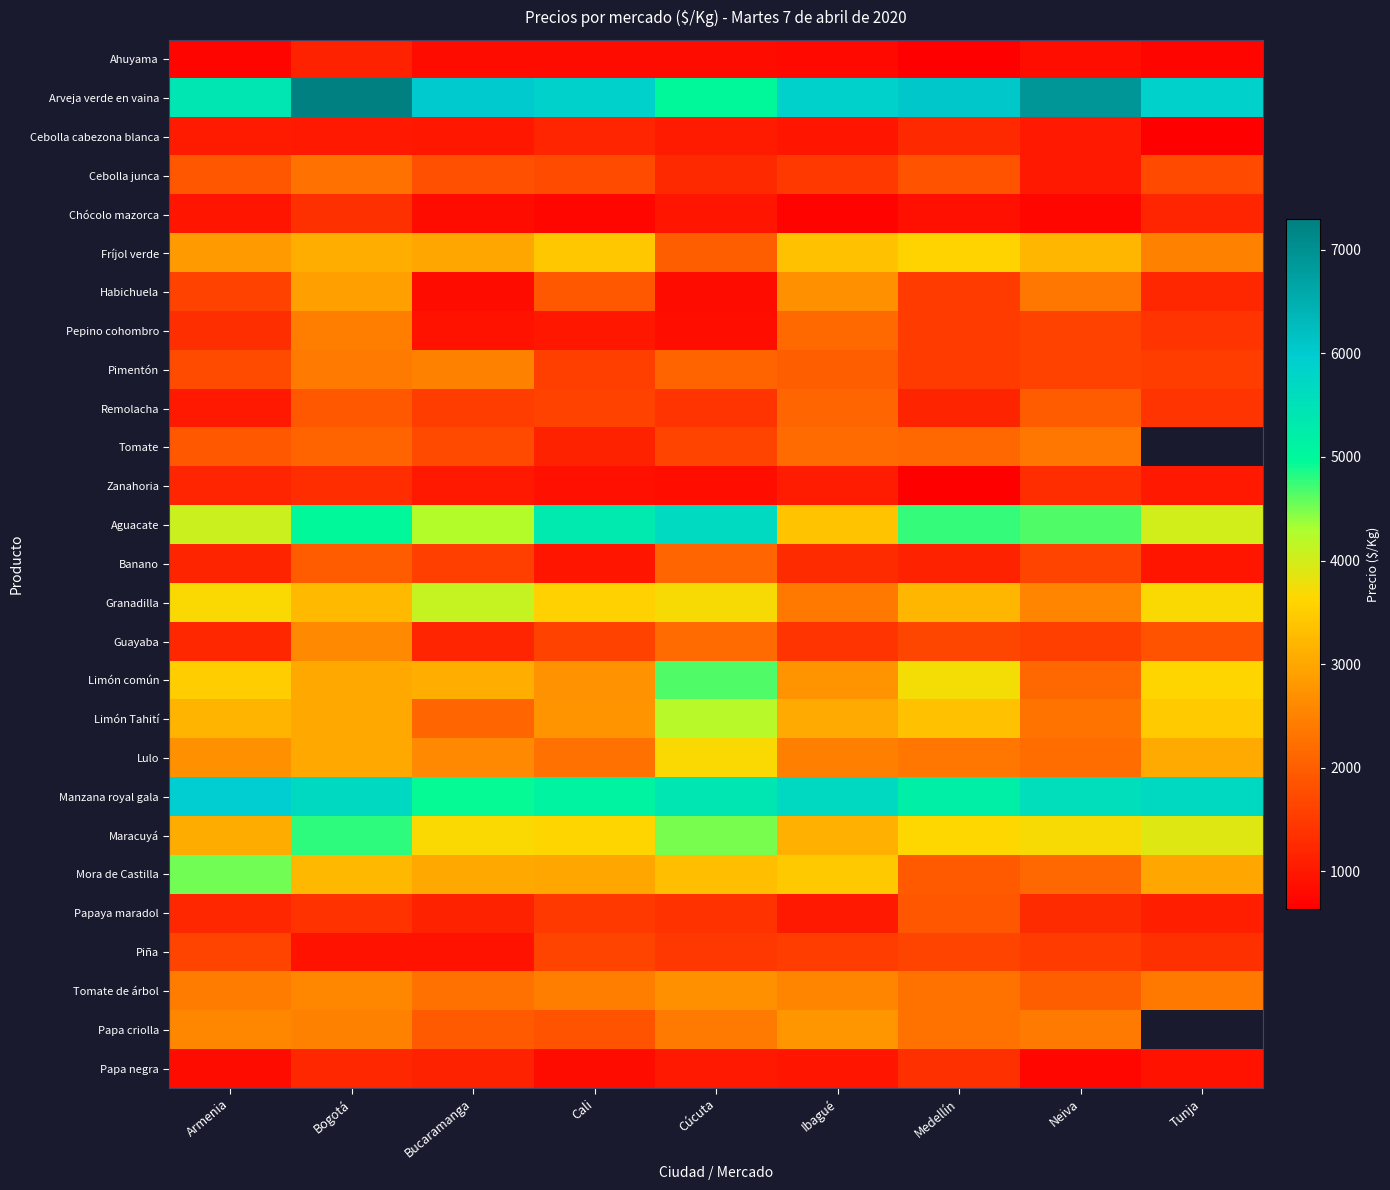

Where does the Habichuela series first go above 1600?

Bogotá